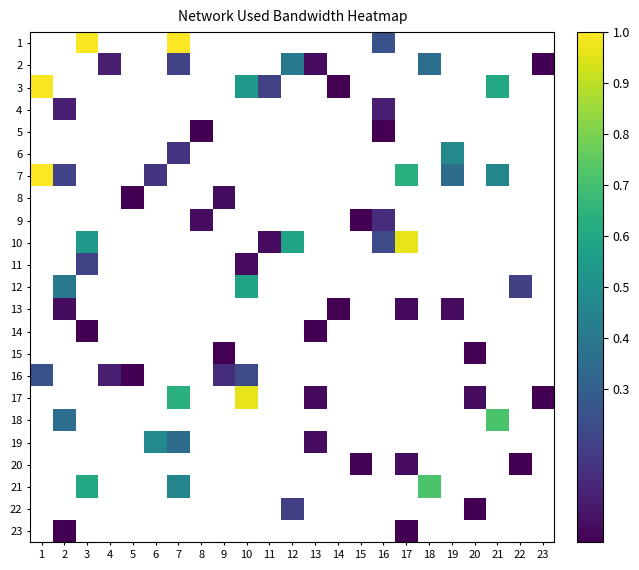

How many distinct data groups are displayed?

23